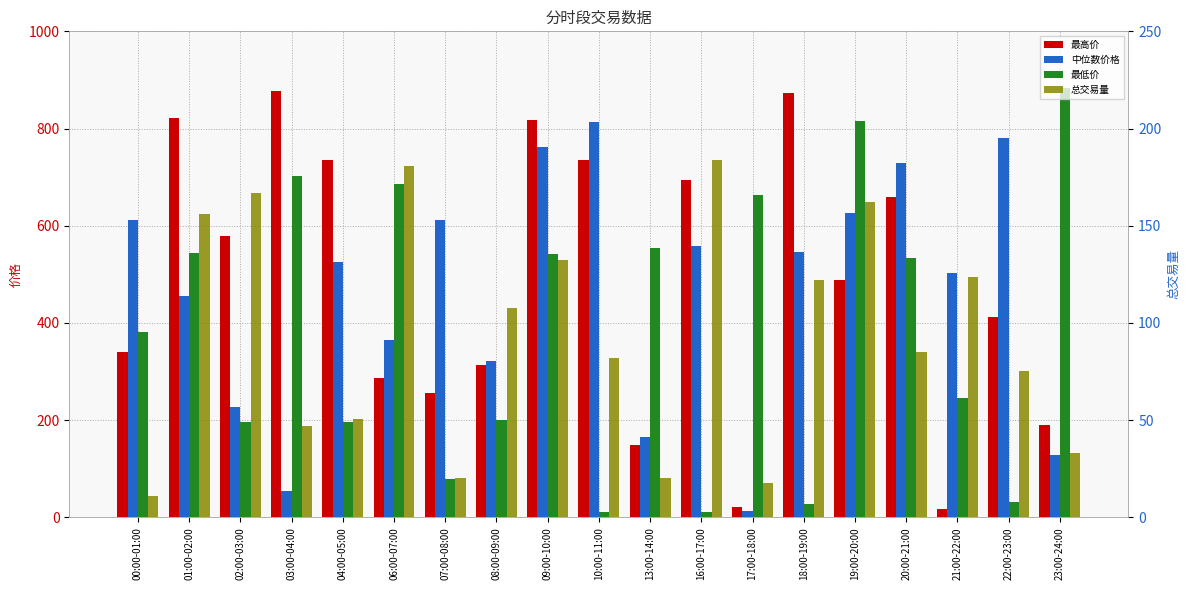

What is the highest value of the 最高价 series?

876.4